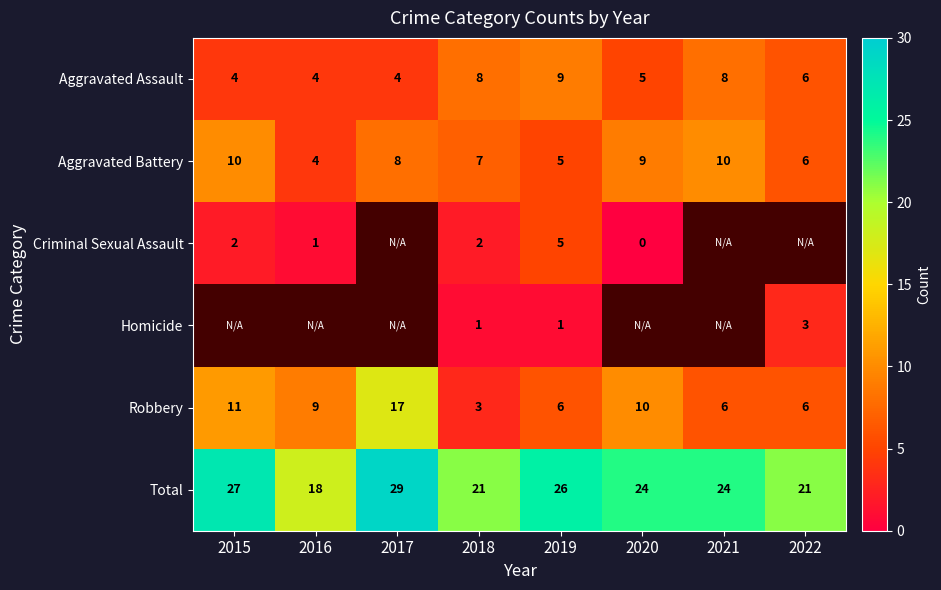

True or false: Criminal Sexual Assault has a value of 2 at 2016.

False